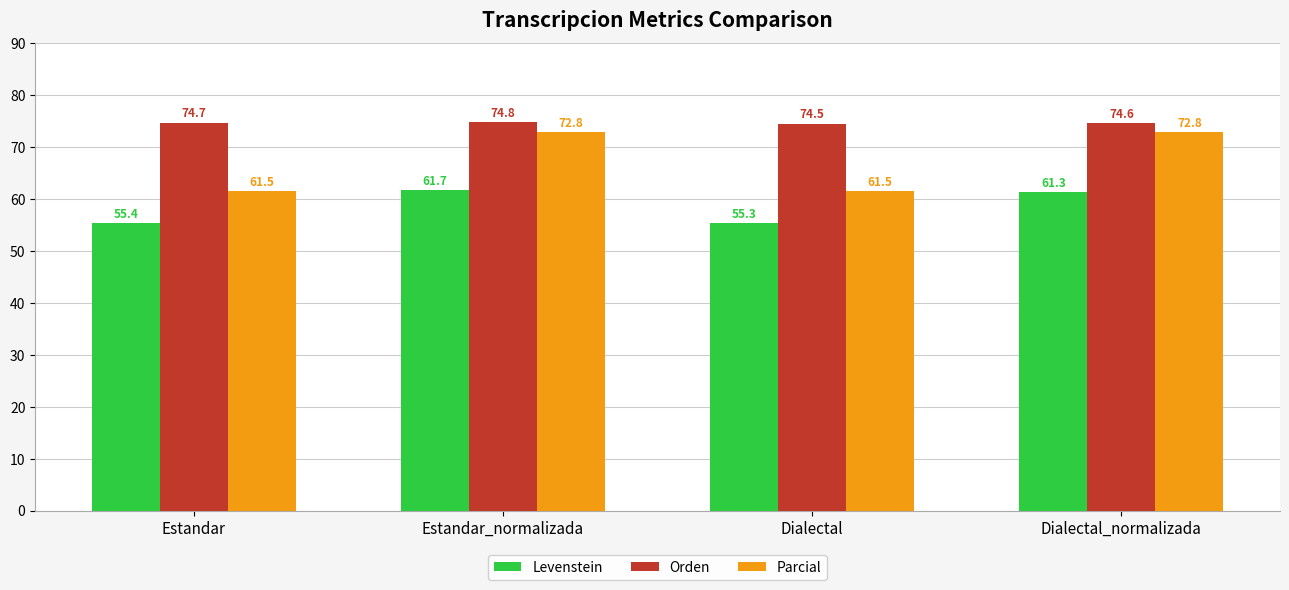

How many series are shown in this chart?

3